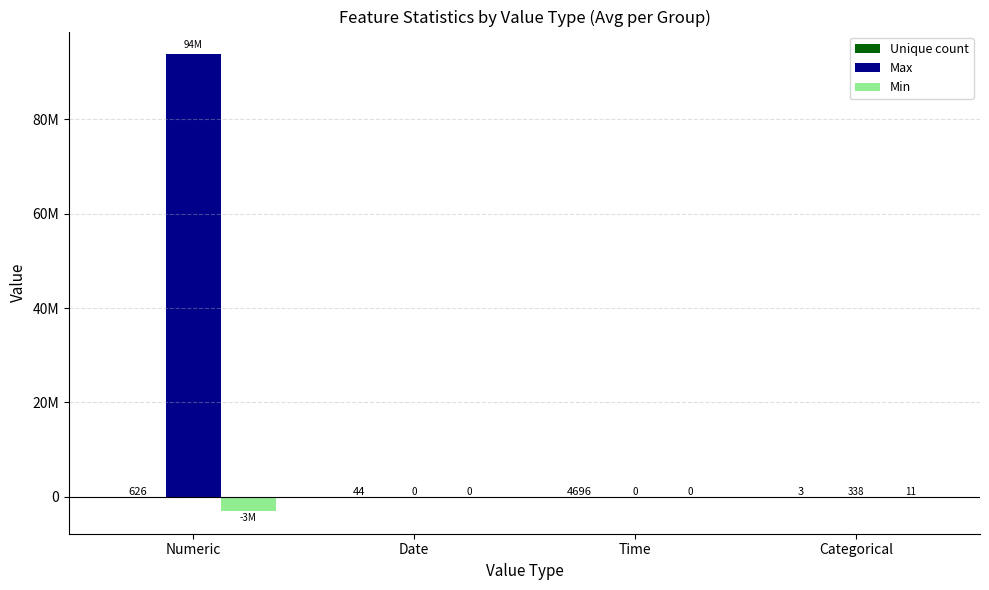

What position from the right is Categorical?

1